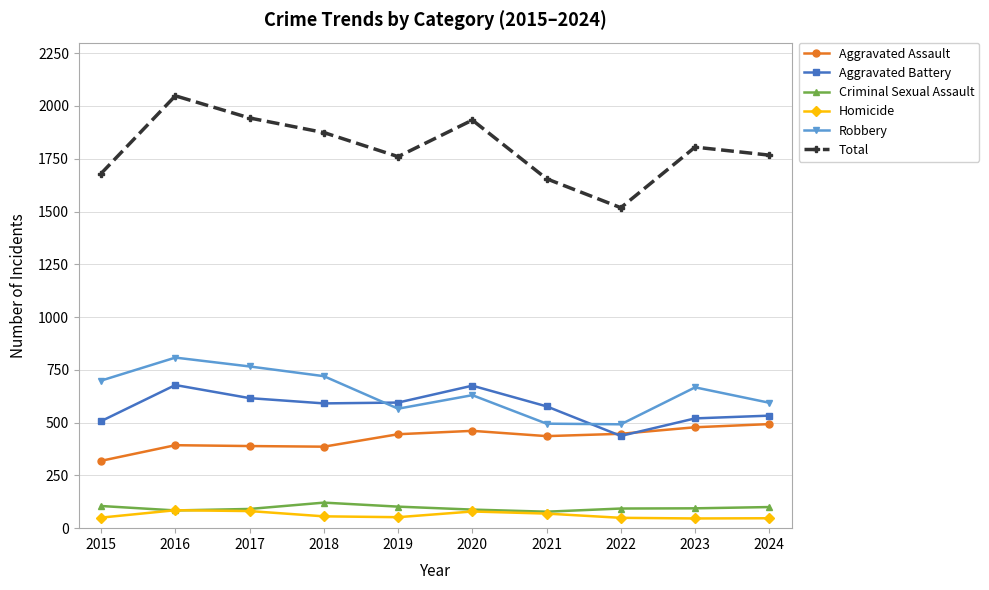

Is the value of Total at 2018 greater than the value of Aggravated Assault at 2016?

Yes